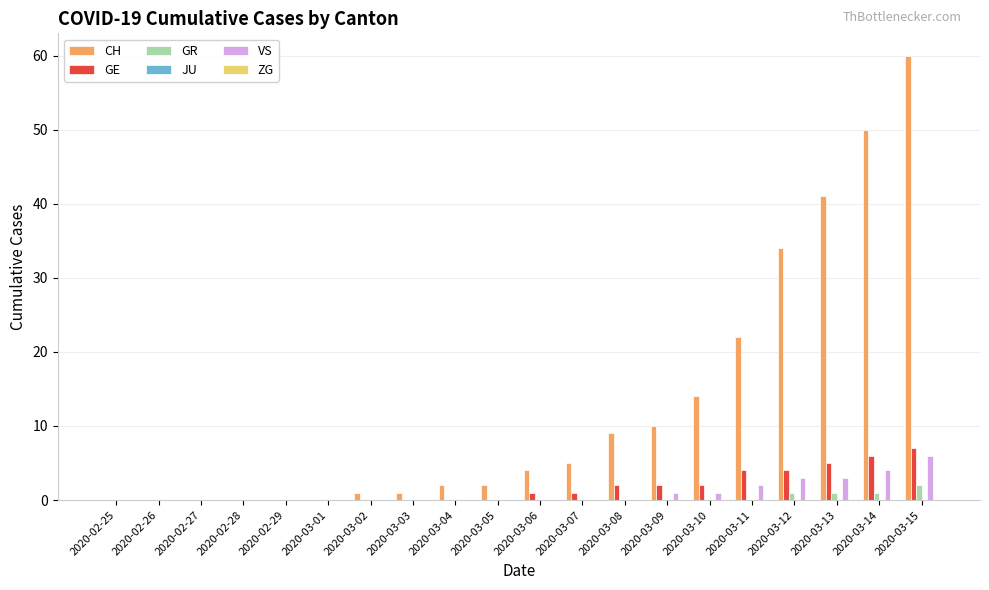

What is the greatest value displayed?

60